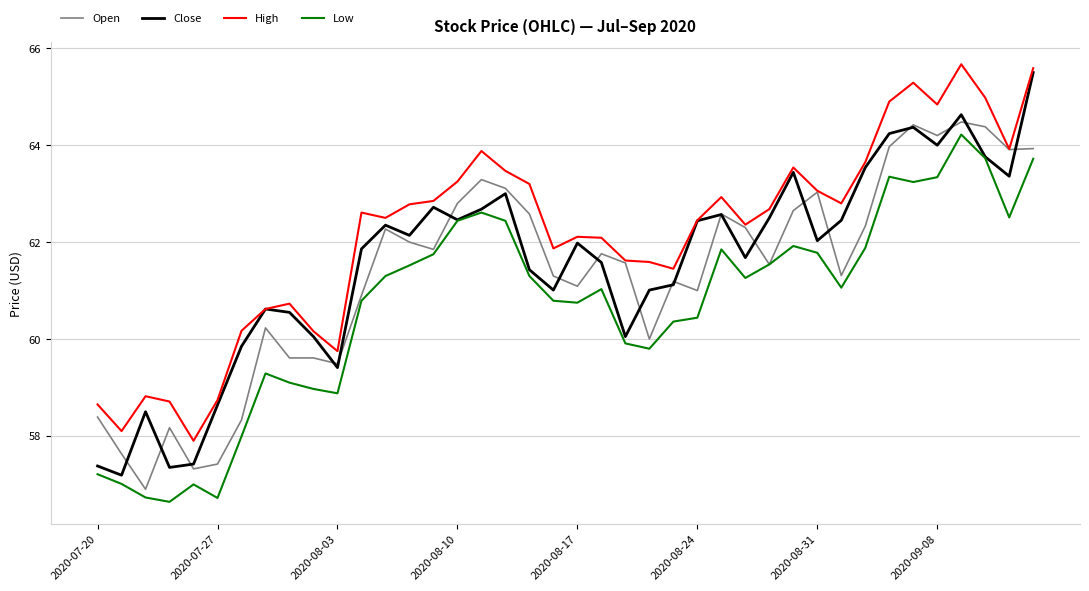

Which series has the widest spread of values?

Close